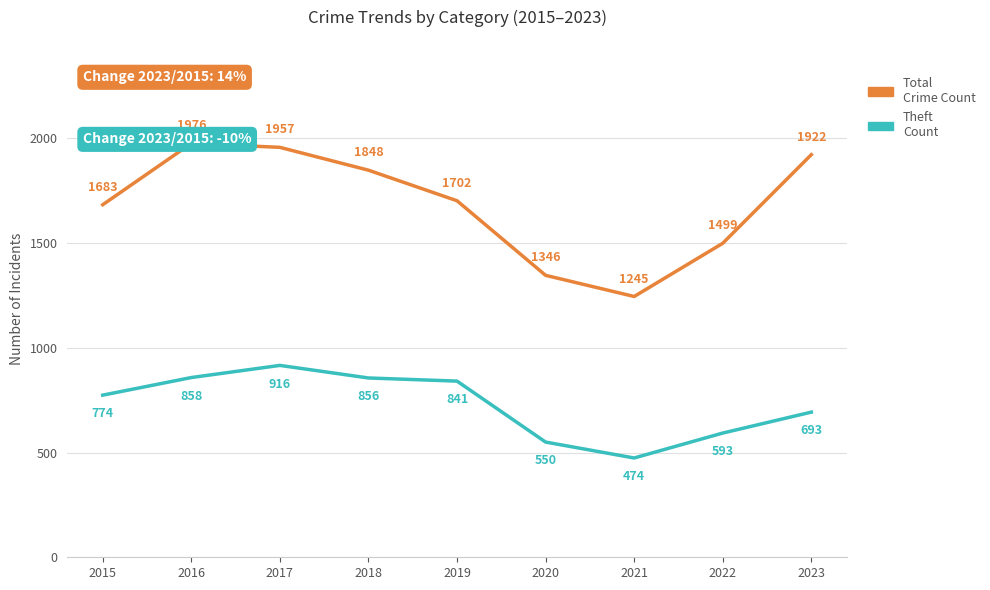

At which label is Theft closest to 695?

2023